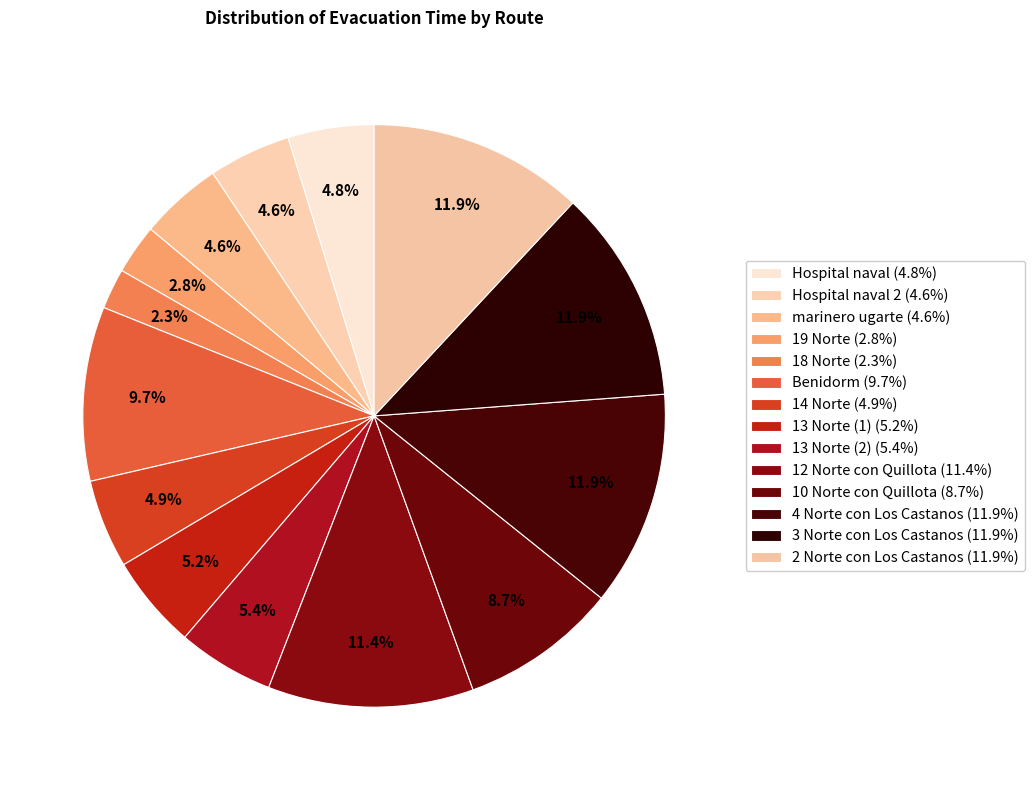

To the nearest percent, what is the difference between the largest and smallest slice percentages?

10%